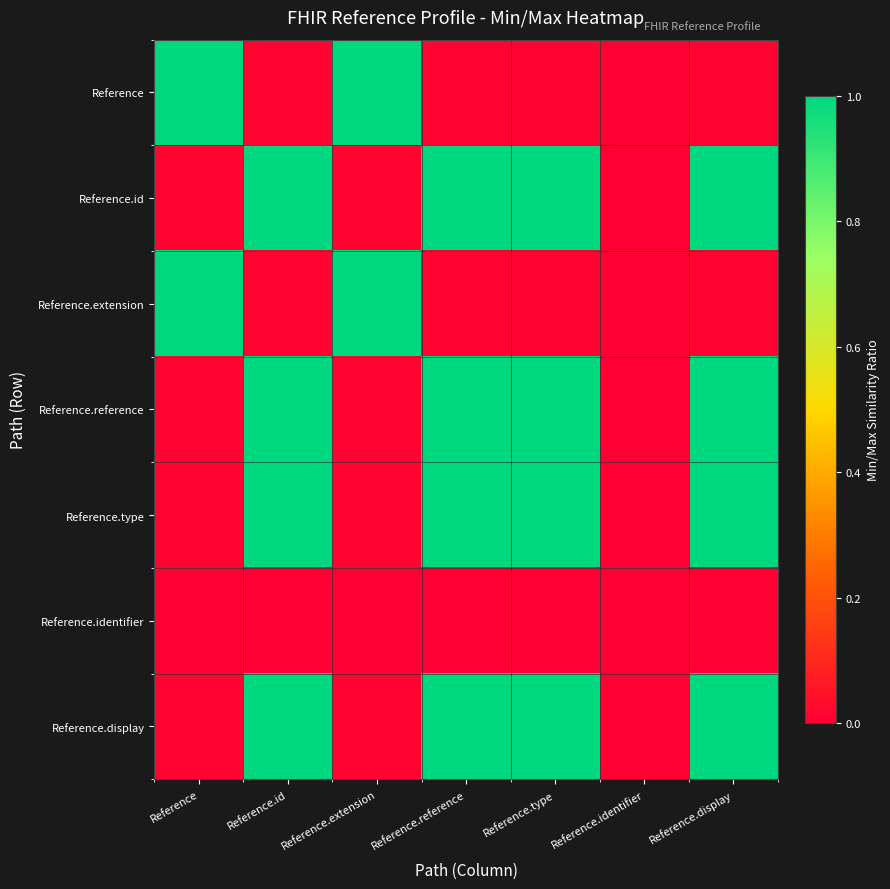

Rank the series at Reference.type from lowest to highest value.

Reference.identifier, Reference, Reference.extension, Reference.id, Reference.reference, Reference.type, Reference.display